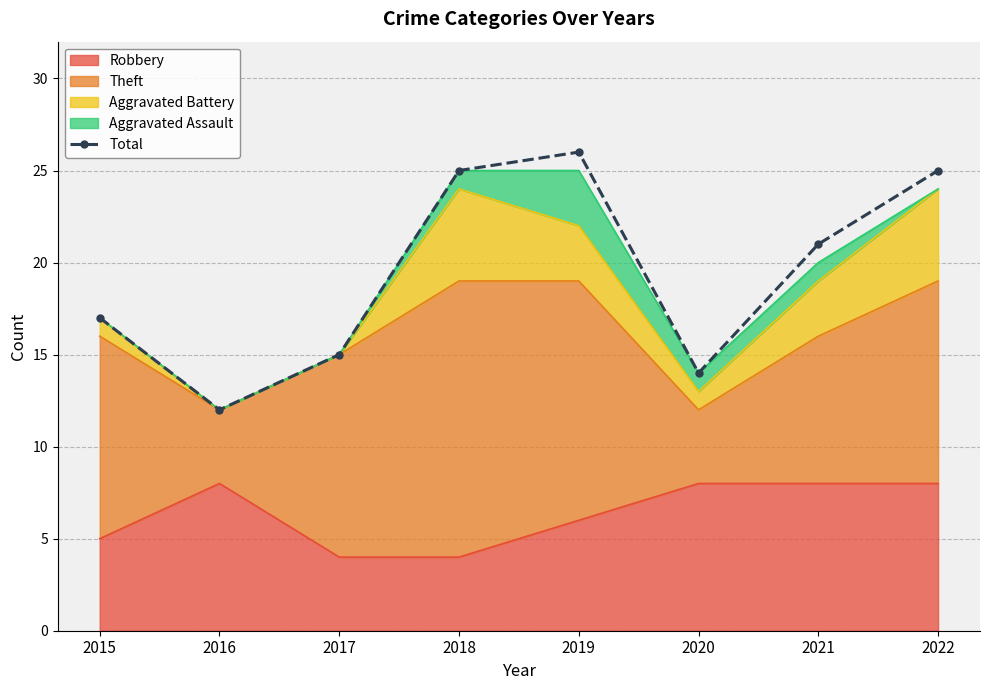

Which category has the highest value across all series?

2019